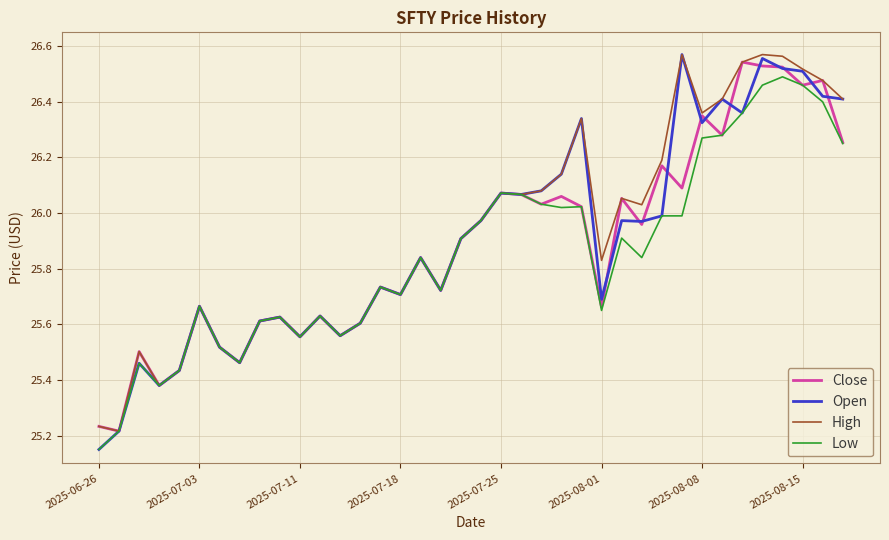

What is the maximum value for Close?

26.5